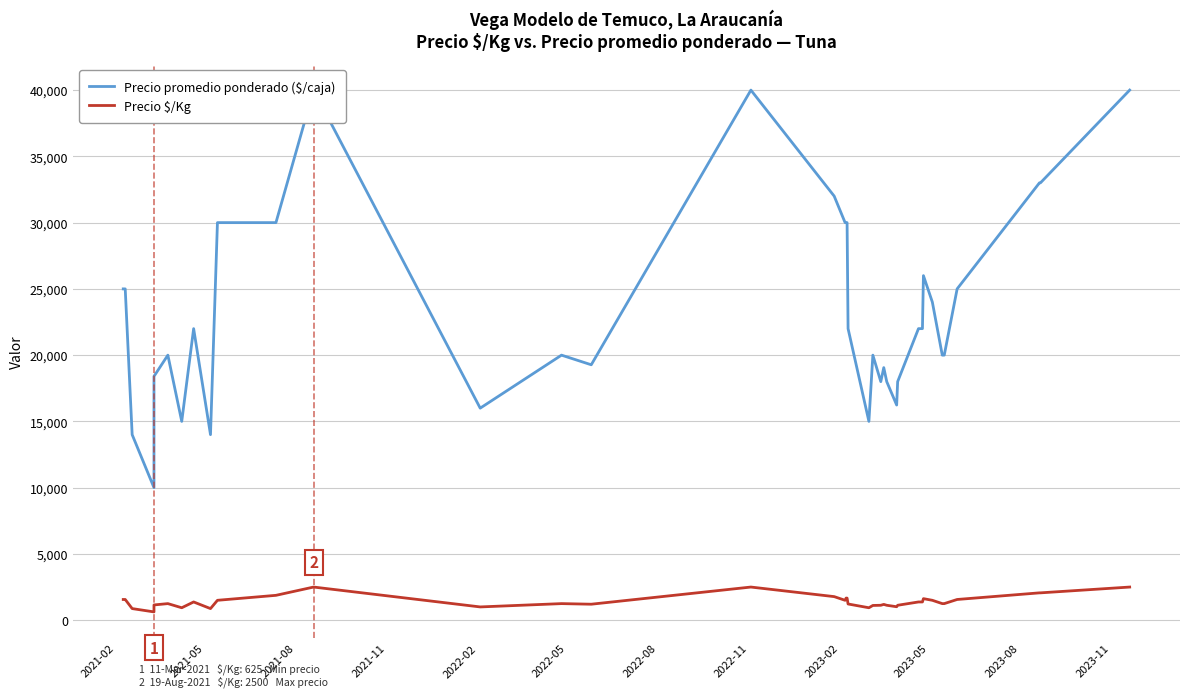

True or false: Precio $/Kg and Precio promedio ponderado ($/caja) intersect in this chart.

False